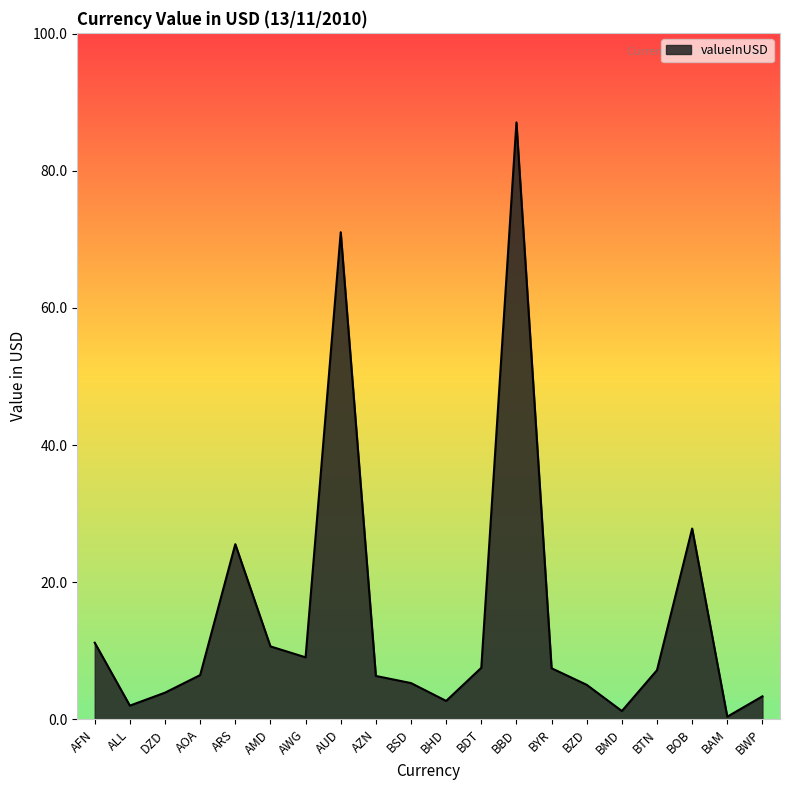

At which category does the chart reach its peak across all series?

BBD